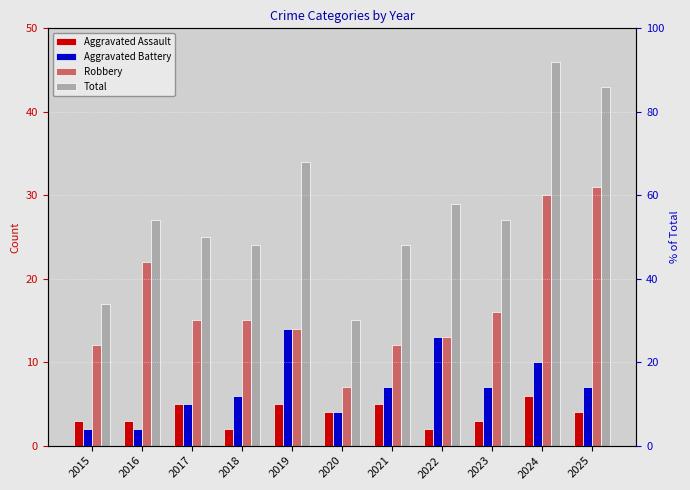

The Total series shows 48 at 2022. True or false?

False